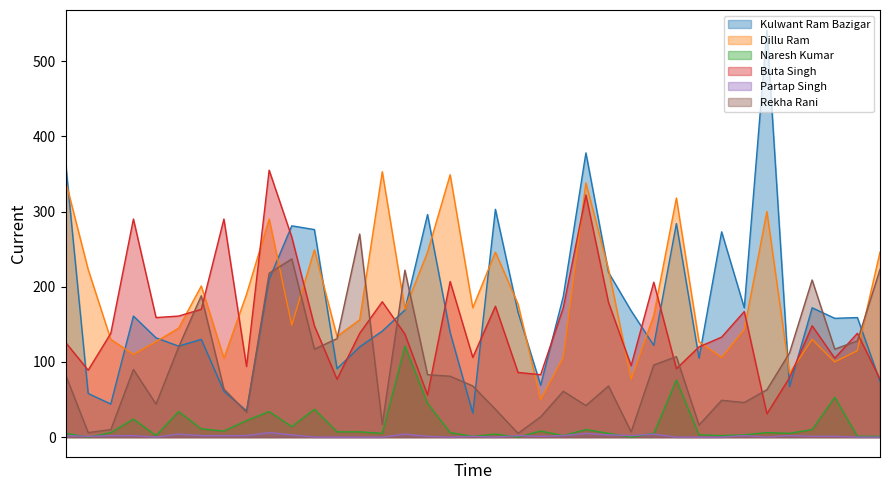

Is it true that Rekha Rani equals 46 at badsui 1?

True